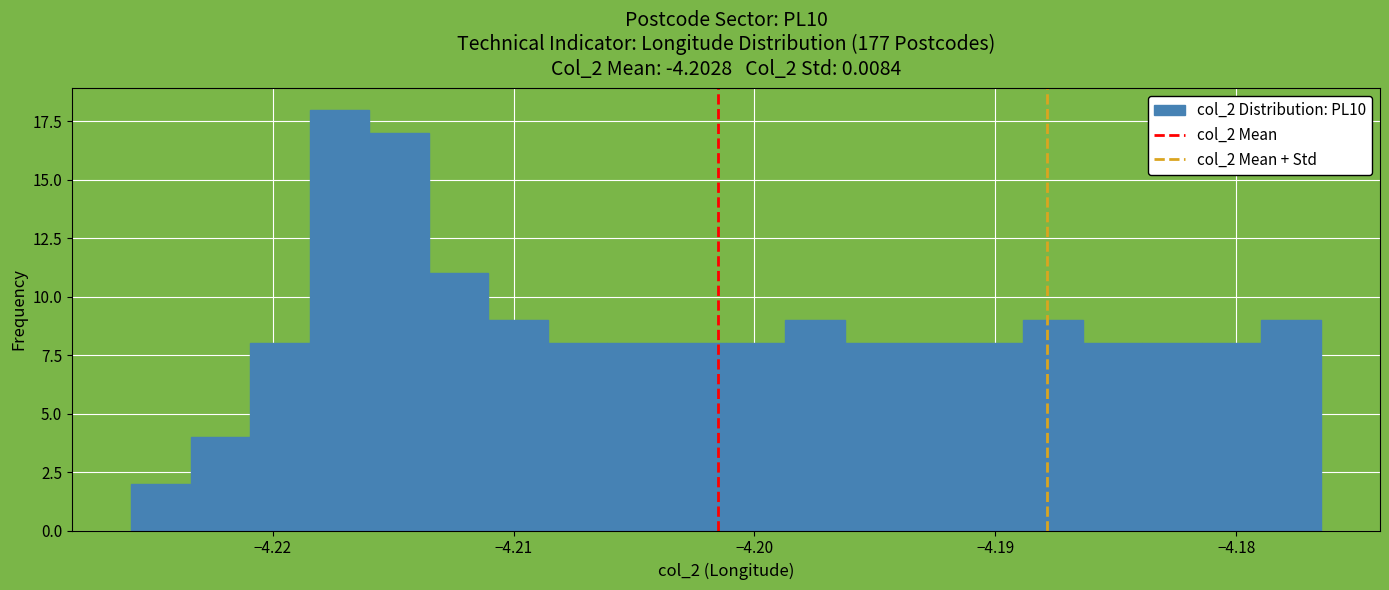

Read against the x-axis, roughly where is the centre of the tallest bar?

-4.217